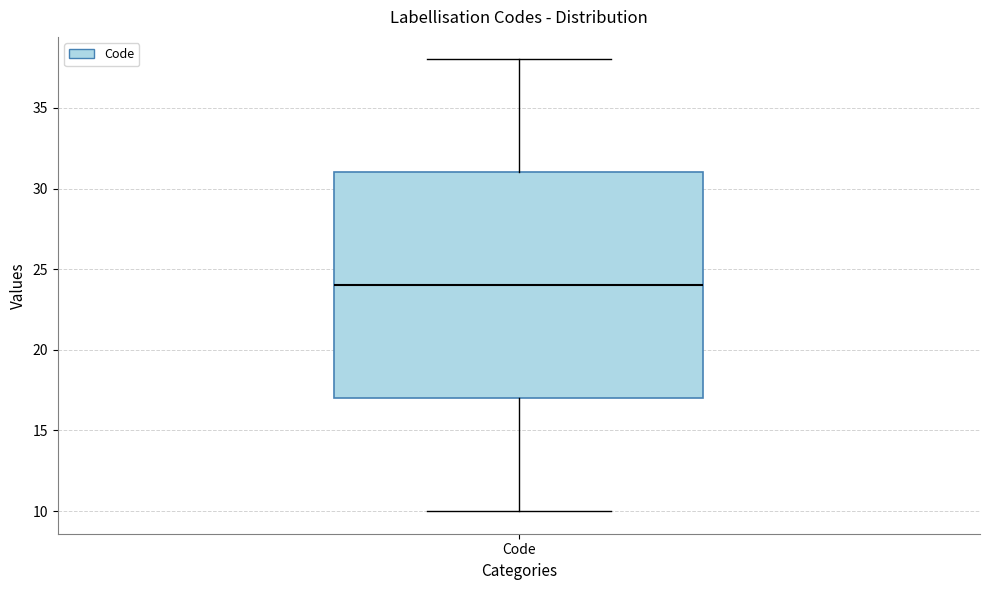

Read this box plot against the y-axis: the position of the median line, the range covered by the box, and the ends of both whiskers. The values are not printed on the chart, so give them approximately, as read against the axis.

median 24, box 17 to 31, whiskers 10 to 38